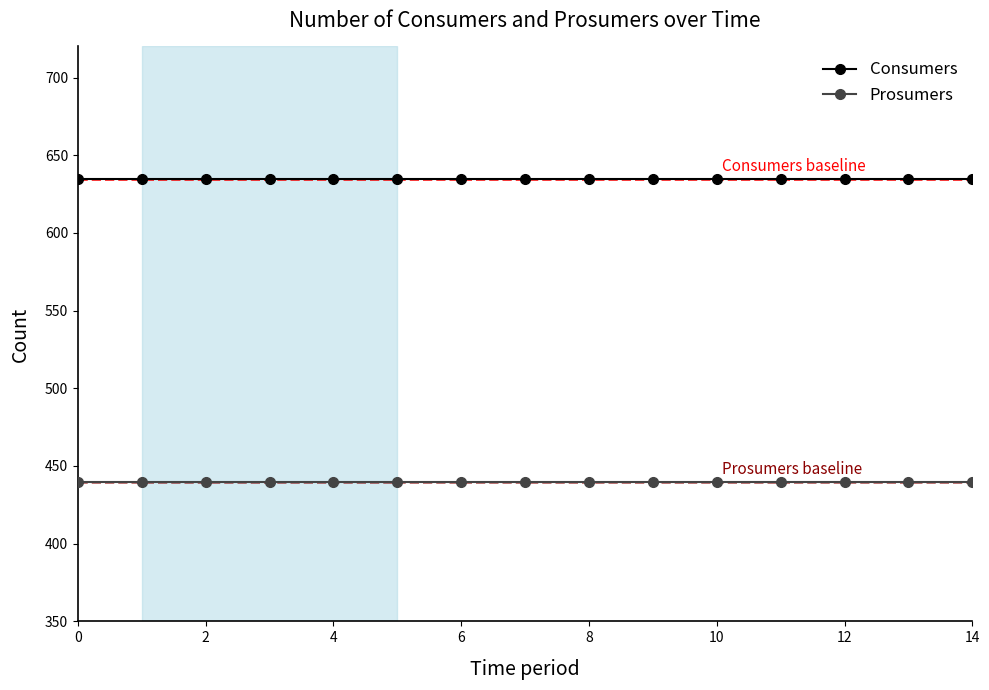

Rank the series by their average value, from lowest to highest.

Prosumers, Consumers